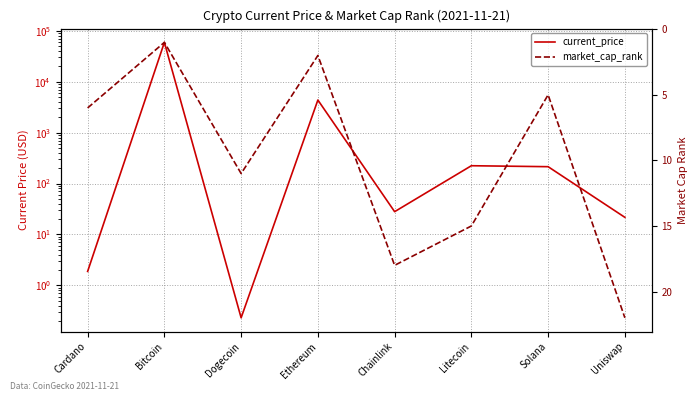

Where does the current_price series first go above 214?

Bitcoin